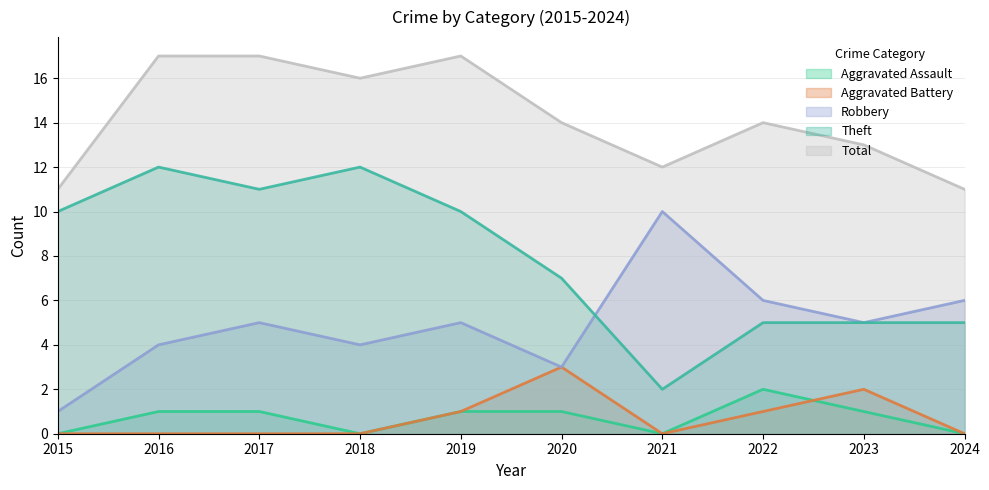

What is the value of the Theft point at the 7th from the left?

2